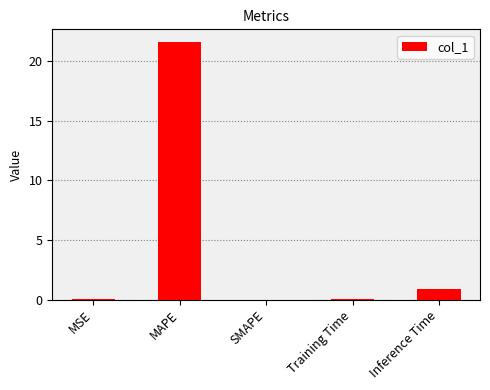

The value at MSE is 0.0. True or false?

True